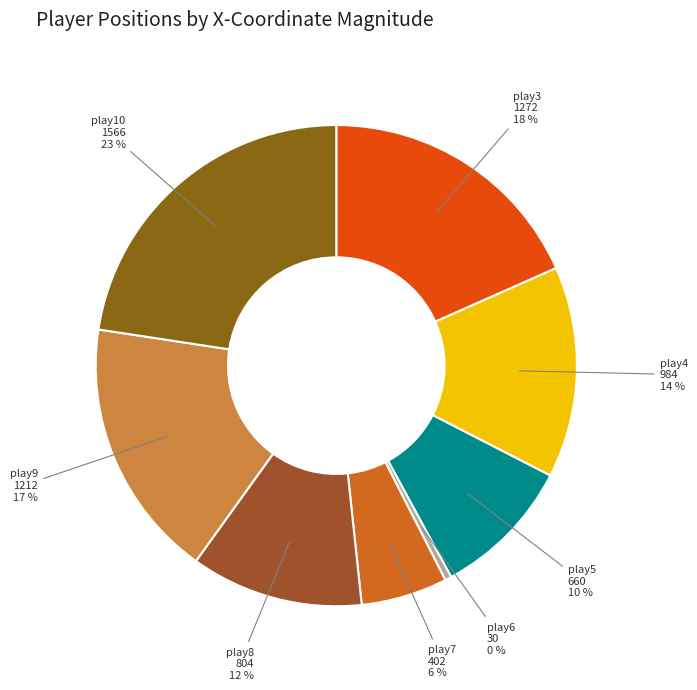

To the nearest percent, what percentage of the pie is play10?

23%